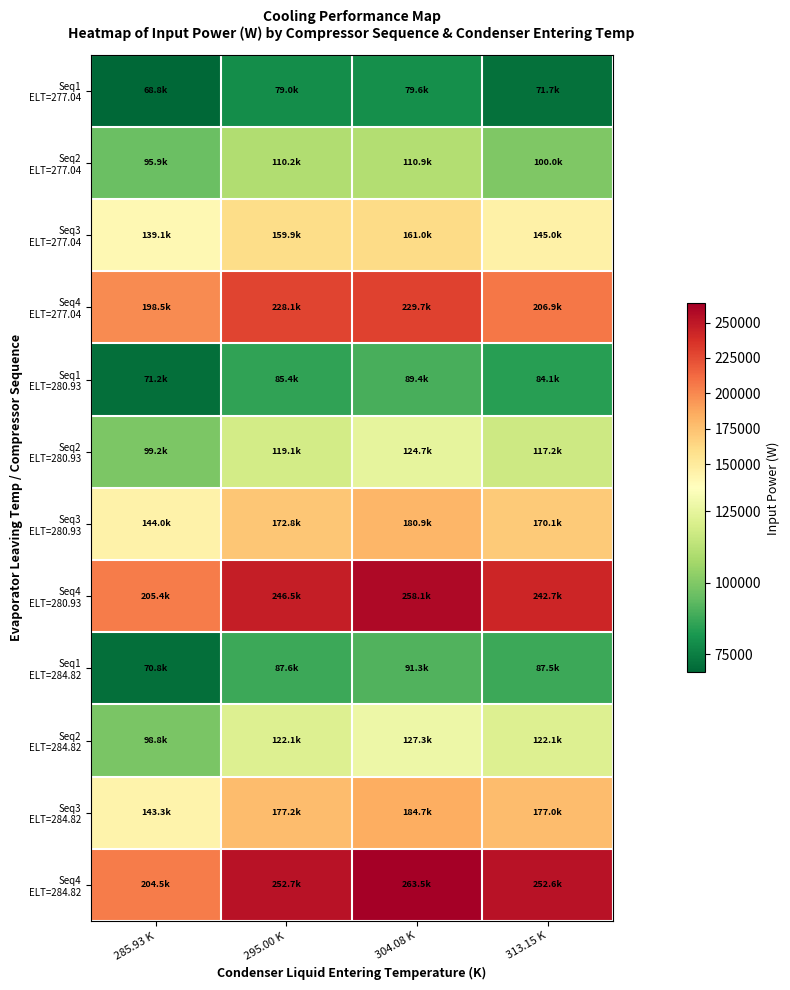

Between 285.93 K and 313.15 K, which is larger?

313.15 K